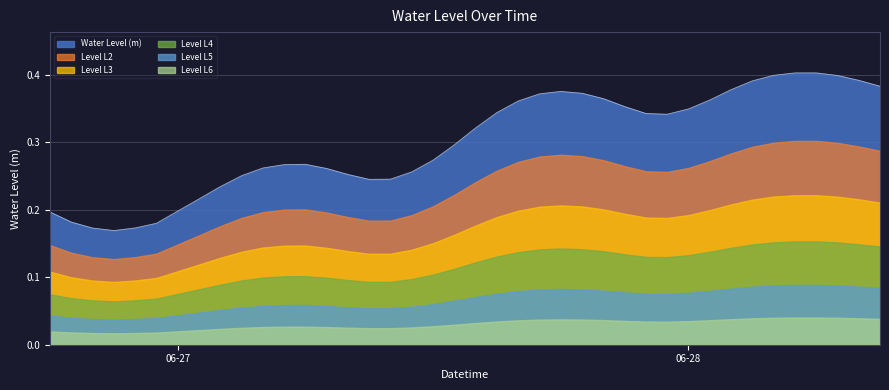

List the series in order of their peak value, lowest first.

Level L6, Level L5, Level L4, Level L3, Level L2, Water Level (m)